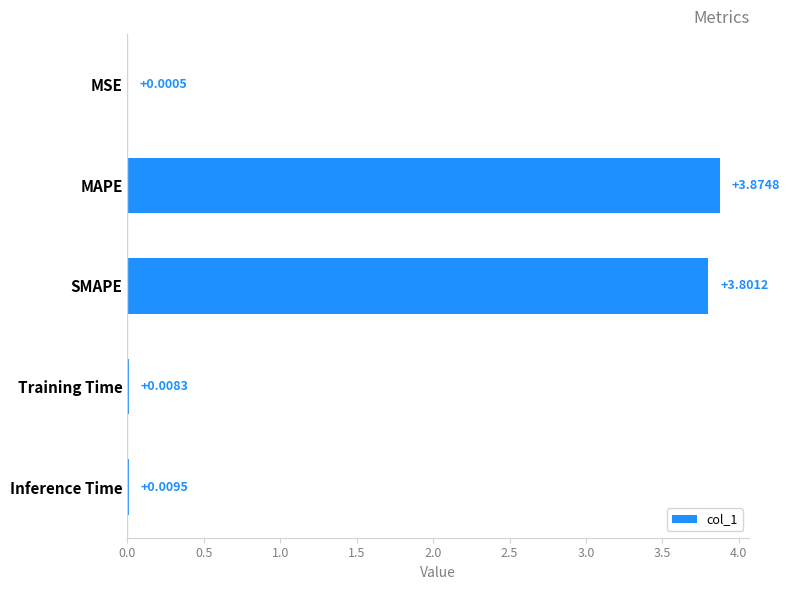

Between Training Time and Inference Time, which is larger?

Inference Time